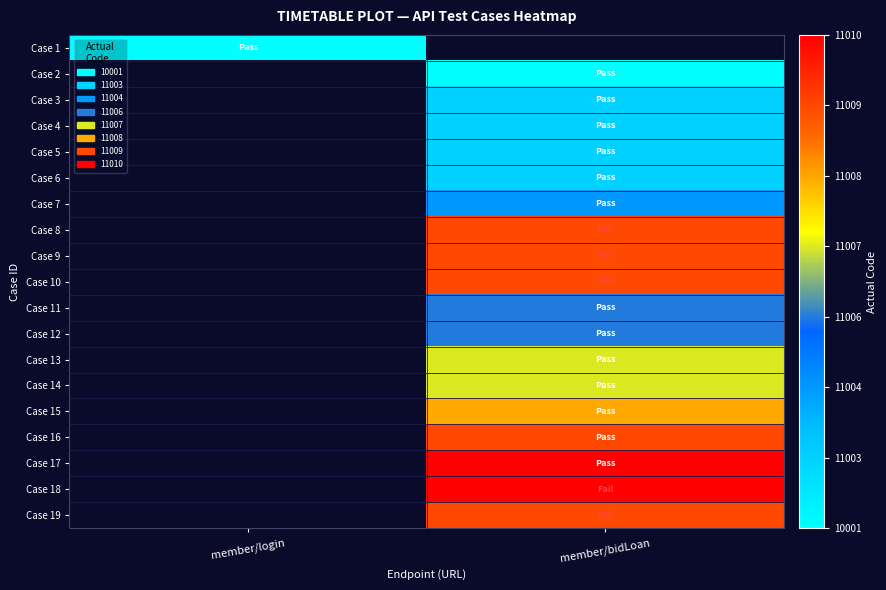

Rank the categories by Case 13 value from lowest to highest.

member/login, member/bidLoan